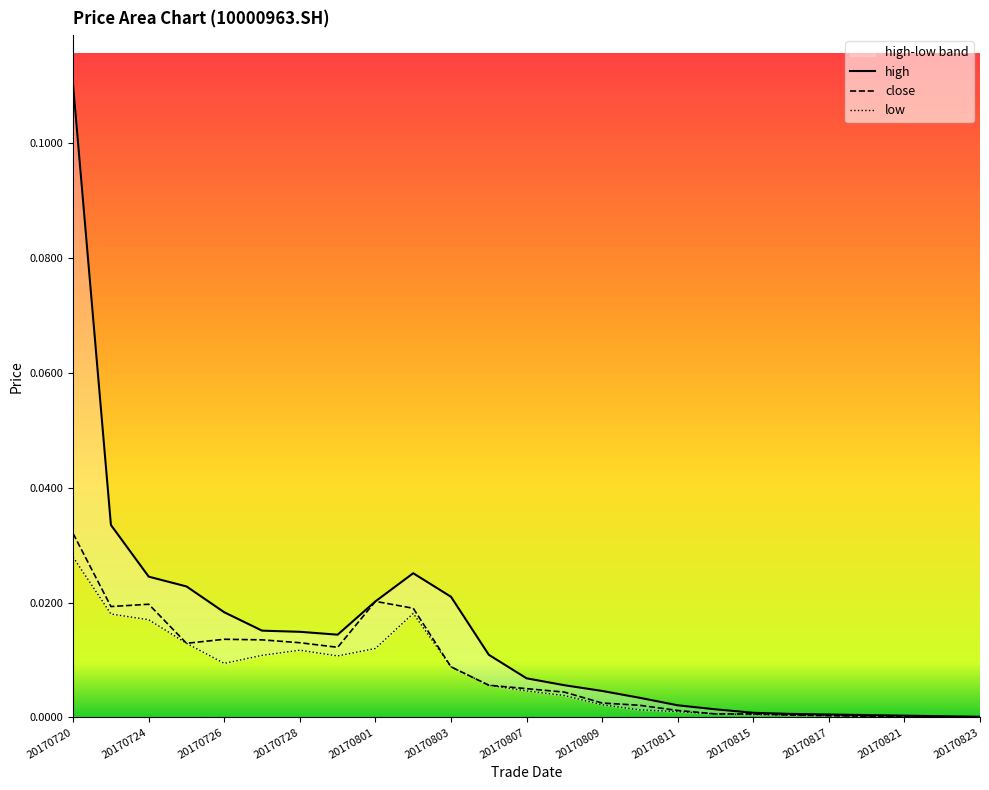

True or false: close and low intersect in this chart.

False